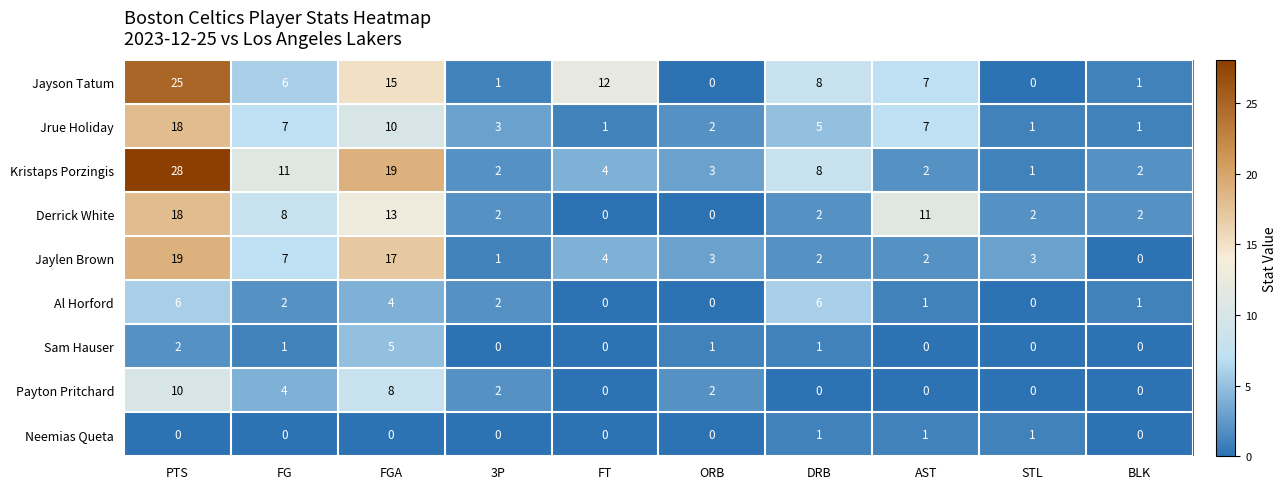

At how many categories does at least one series exceed 9?

5